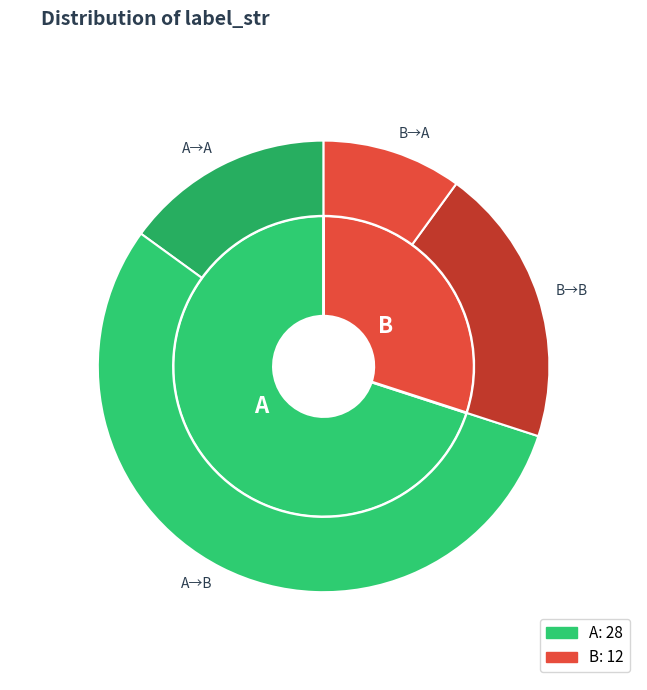

What is the majority slice?

A